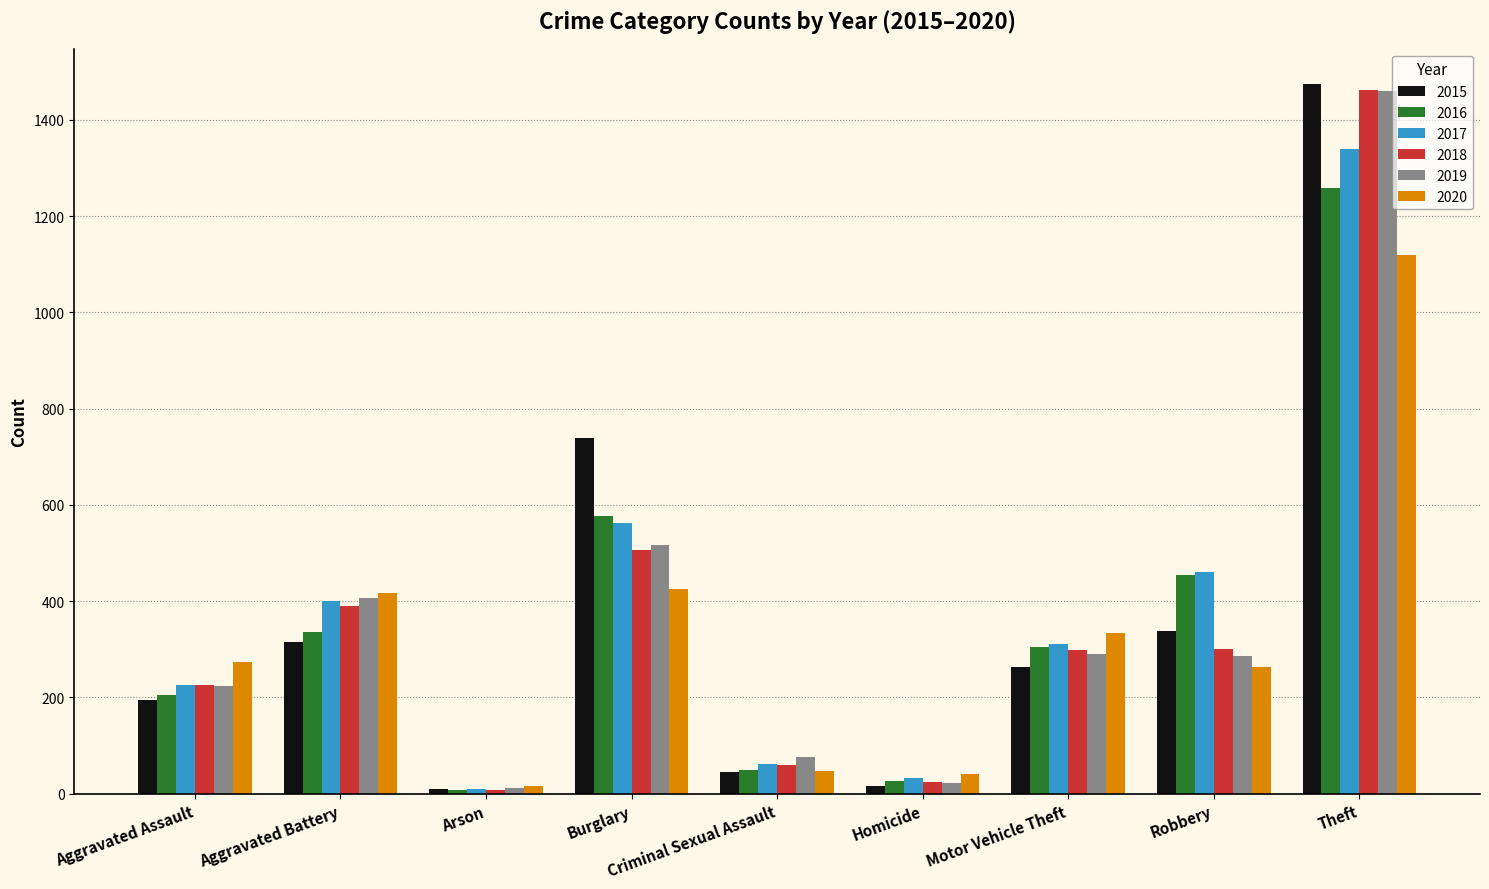

The value of 2019 at Aggravated Assault is 307. True or false?

False